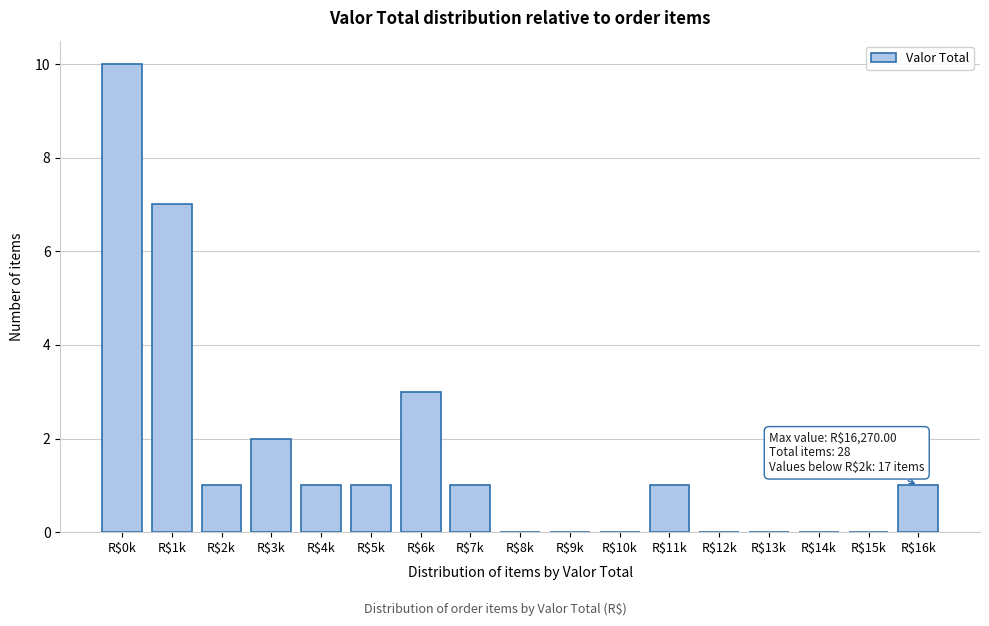

Which category has the highest value across all series?

R$0k